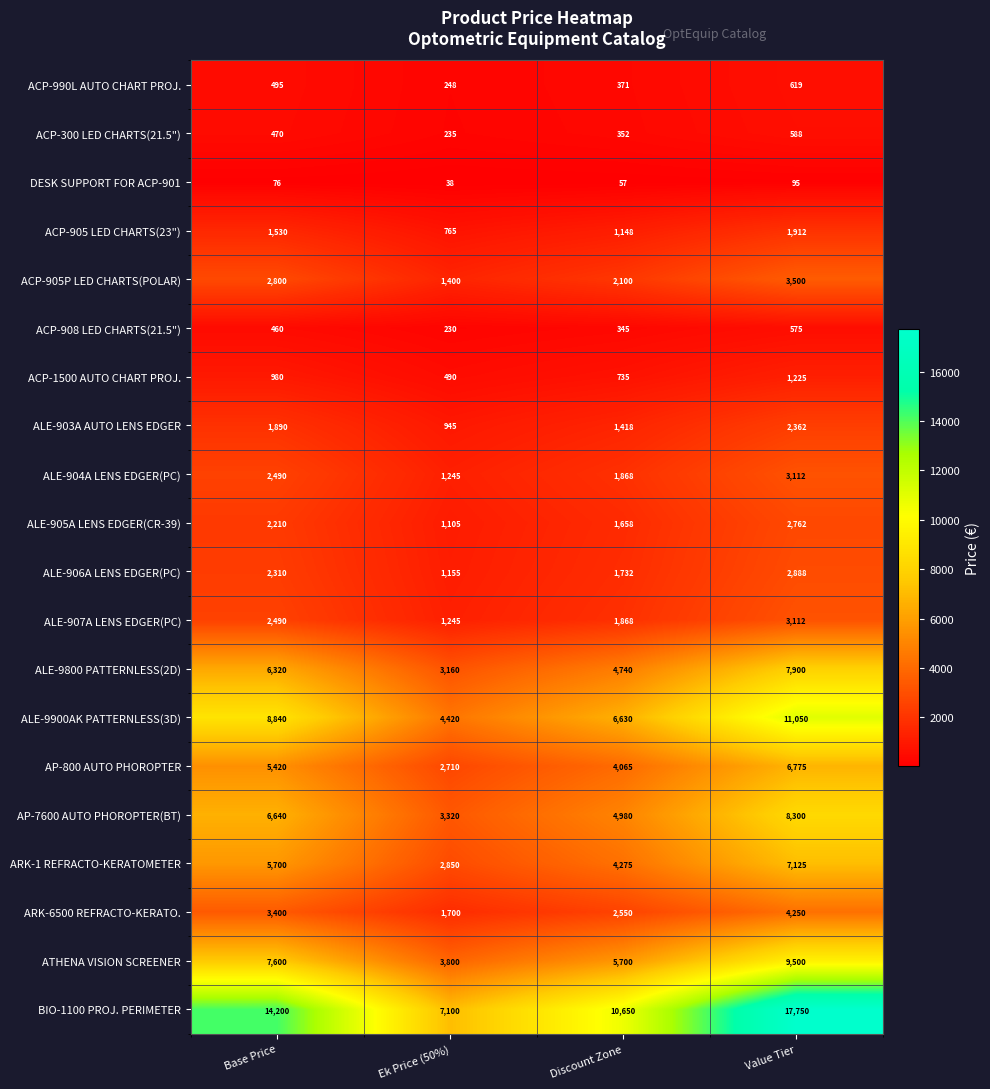

What is the sum of all ALE-906A LENS EDGER(PC) values?

8085